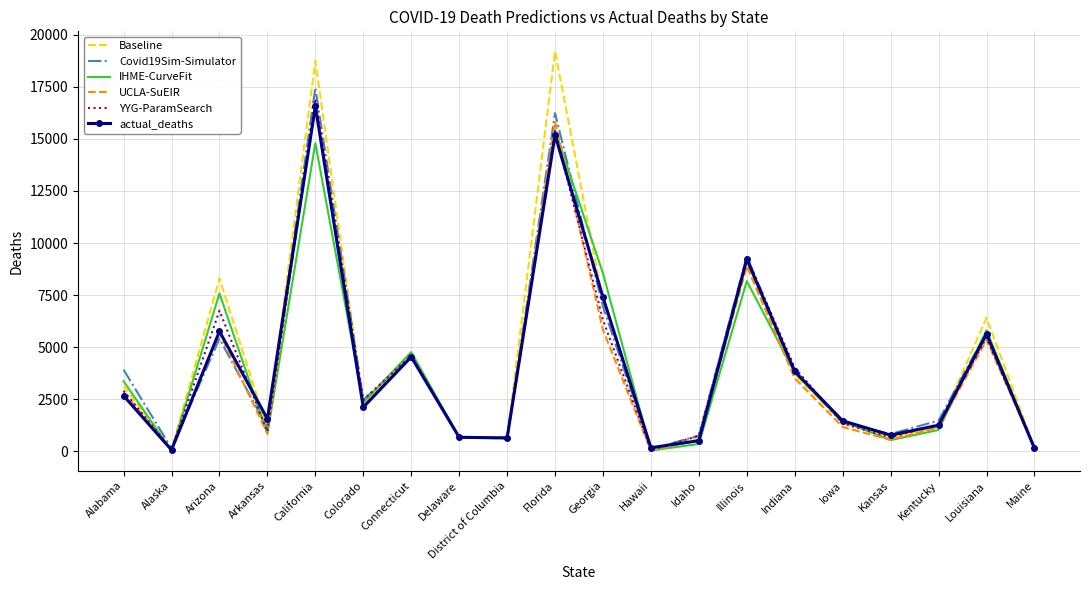

What is the total value across all series at Arkansas?

6393.5